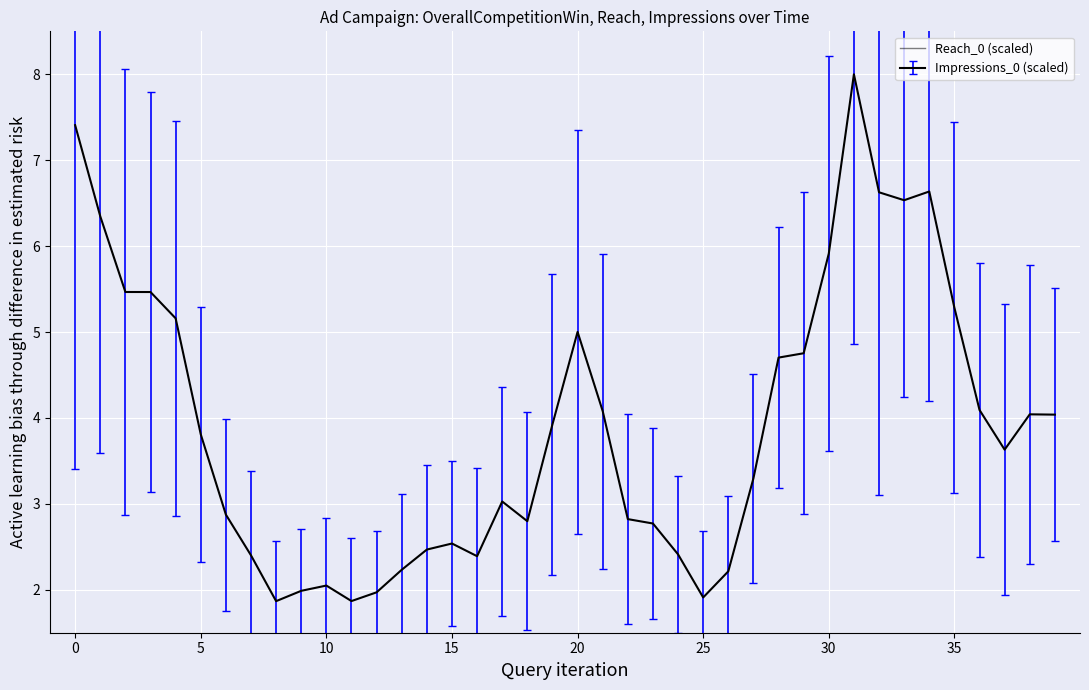

The Impressions_0 (scaled) series shows 3.8 at 5. True or false?

True